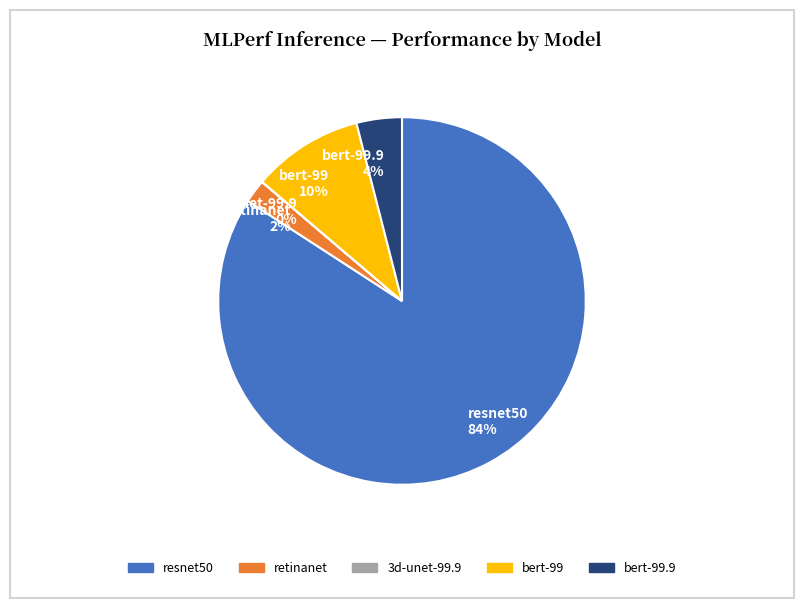

Is the sum of bert-99.9 4% and retinanet 2% greater than half?

No